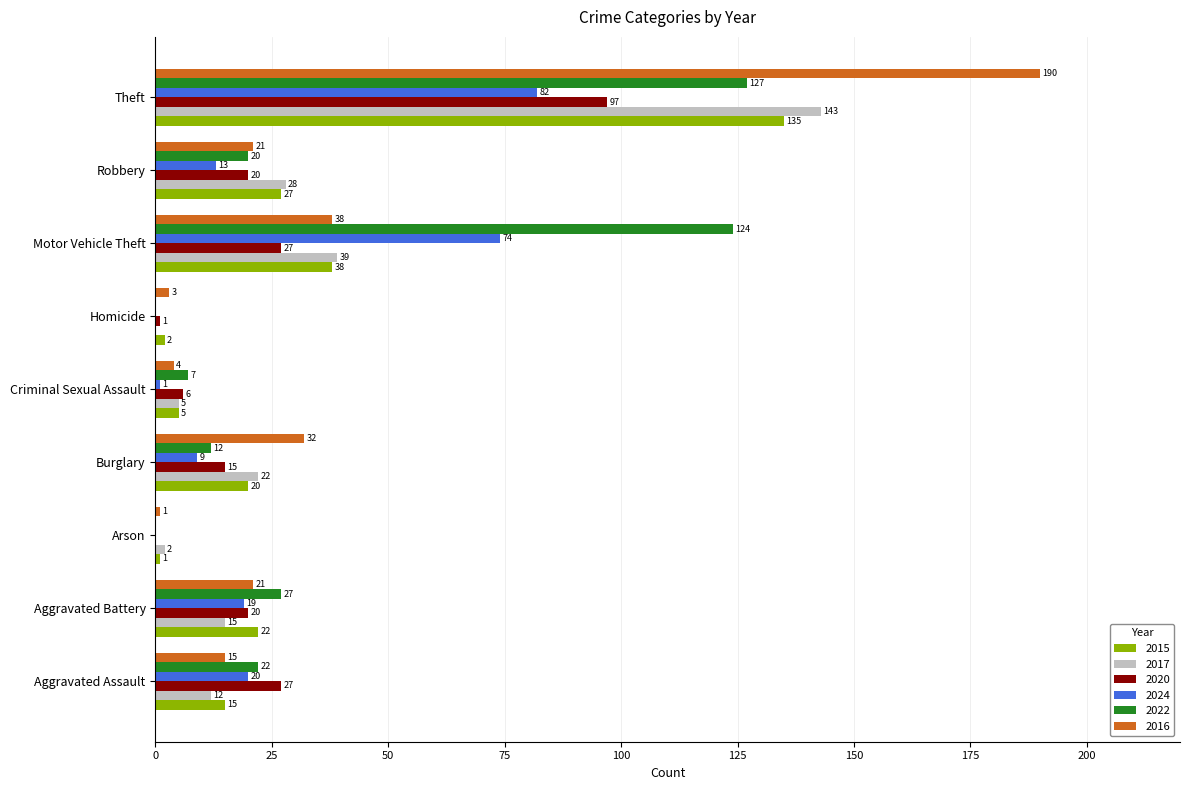

Which series has the largest total across all categories?

2022